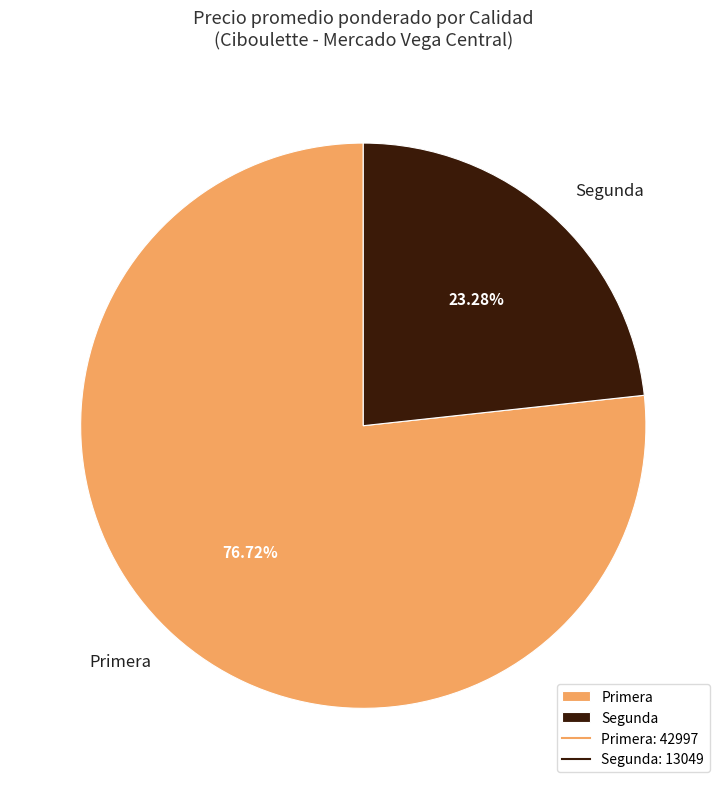

Which category has the smallest portion of the pie?

Segunda